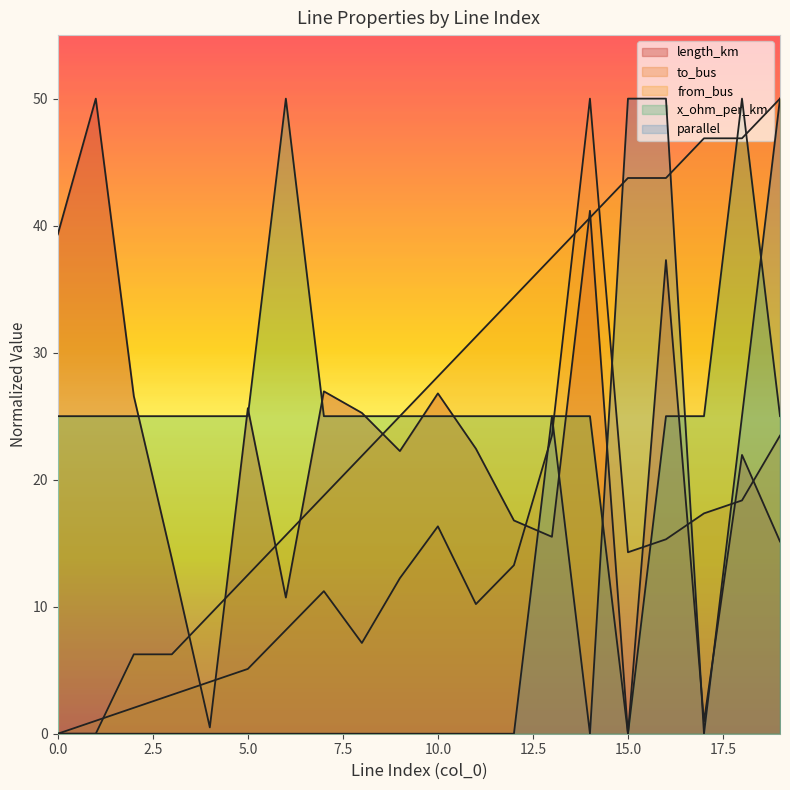

How many interior local peaks does the length_km series have?

7